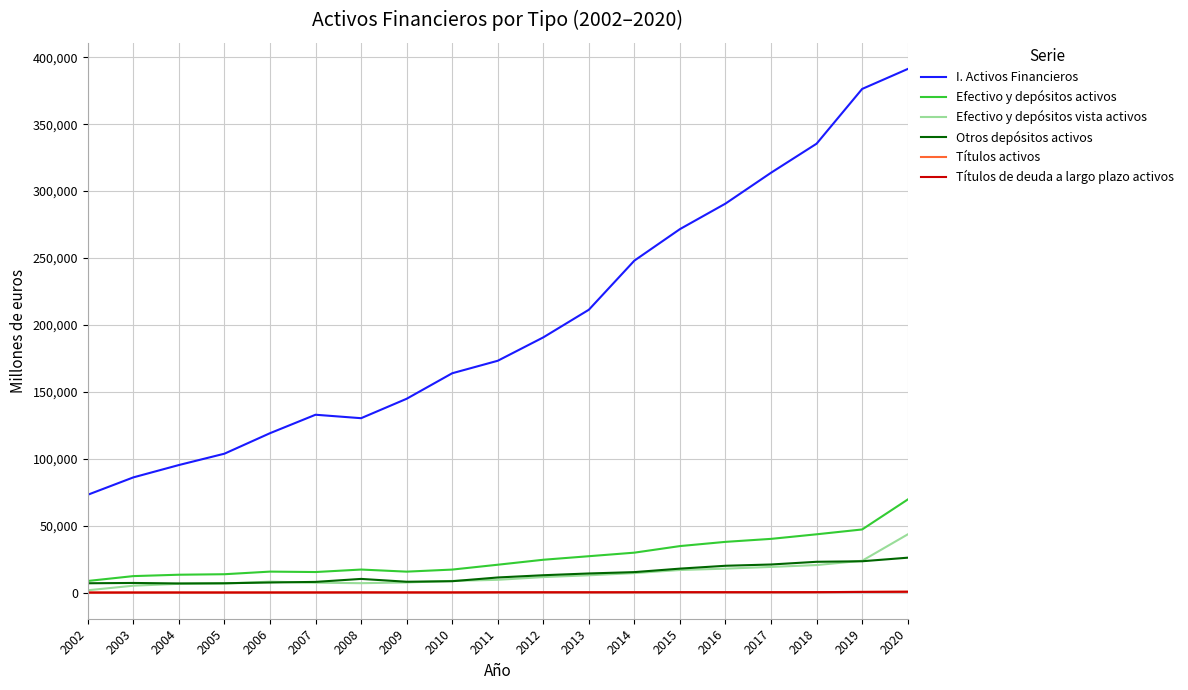

The value of Efectivo y depósitos activos at 2008 is 17190. True or false?

True